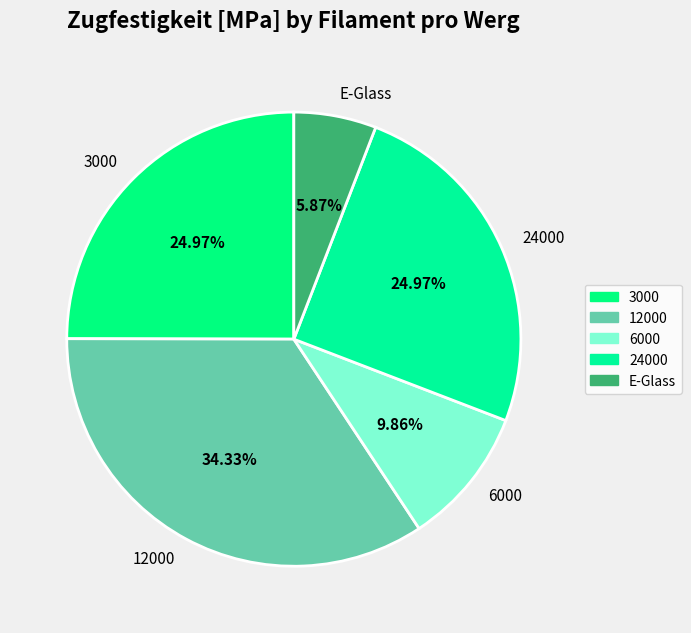

To the nearest percent, what portion does 3000 represent?

25%